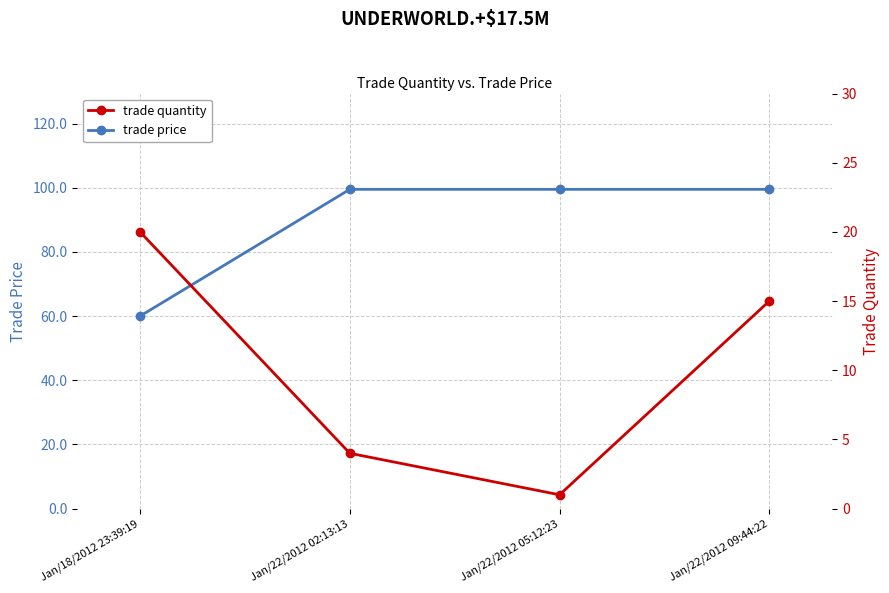

What are all the series names shown in the legend?

trade price, trade quantity